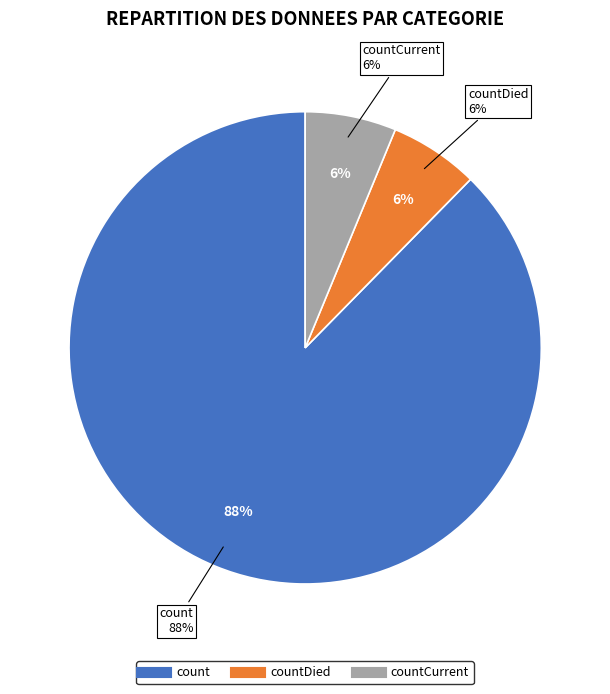

How many slices are in this pie chart?

3